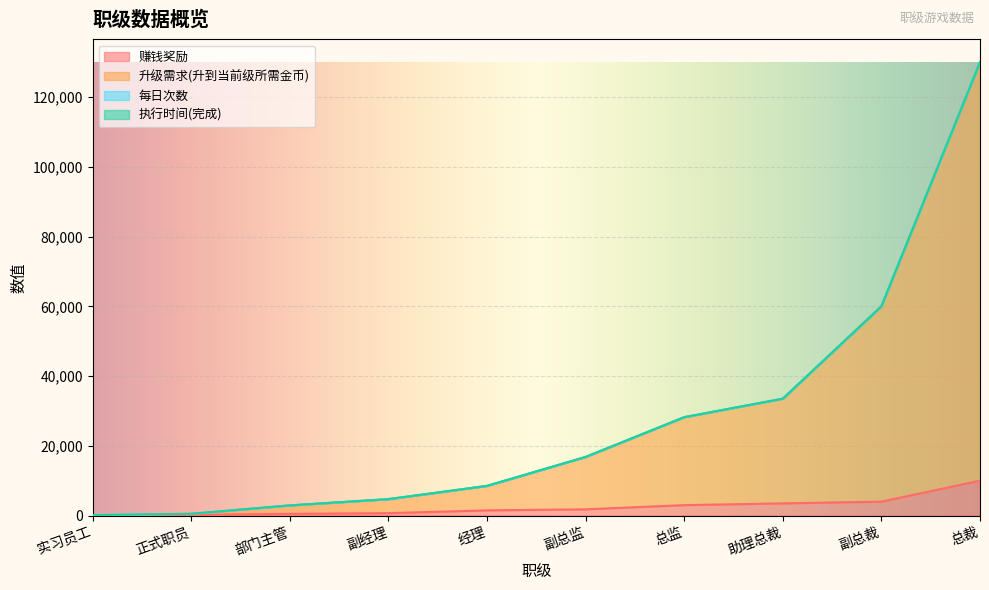

How many data points in 赚钱奖励 are less than 1800?

5